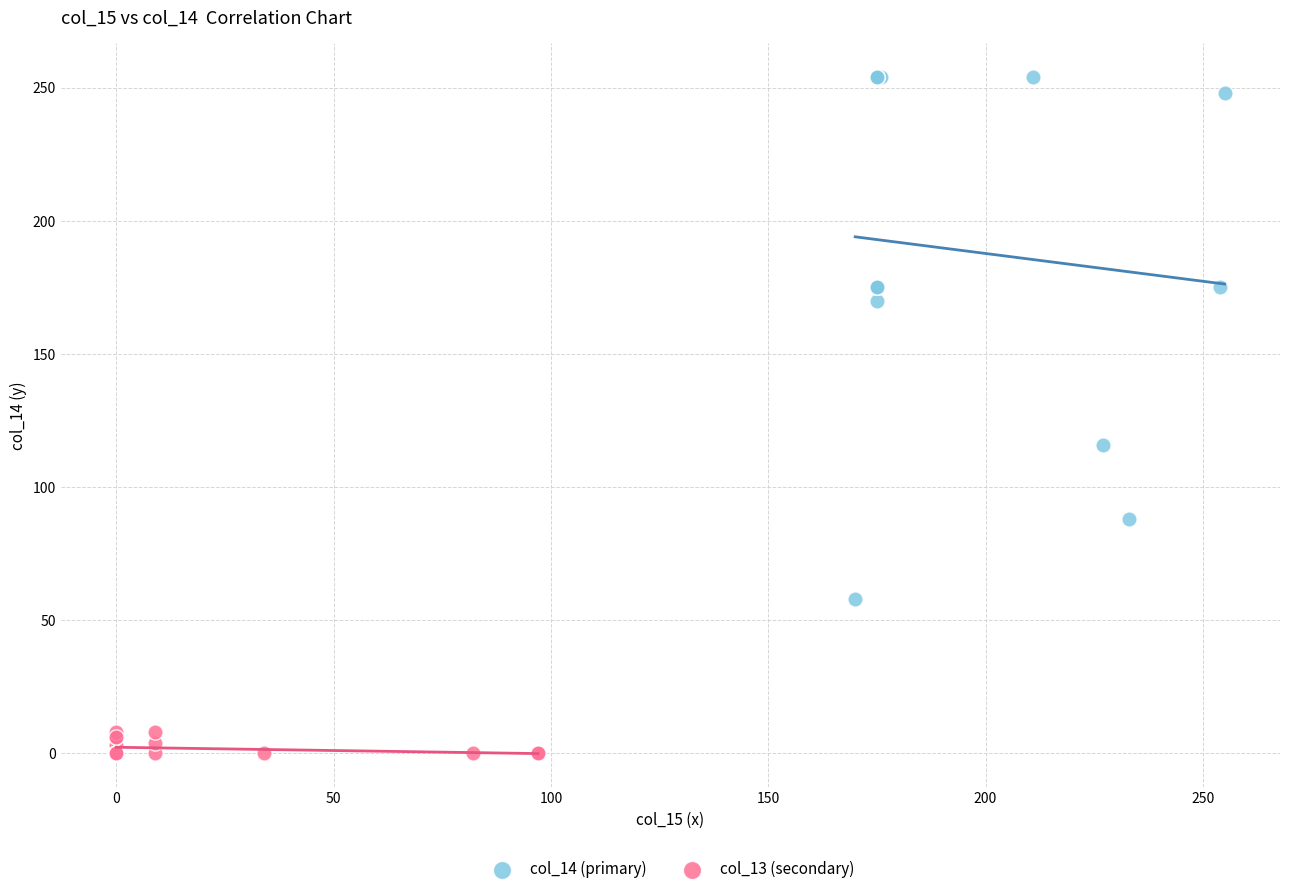

Which series reaches the maximum Y coordinate?

col_14 (primary)